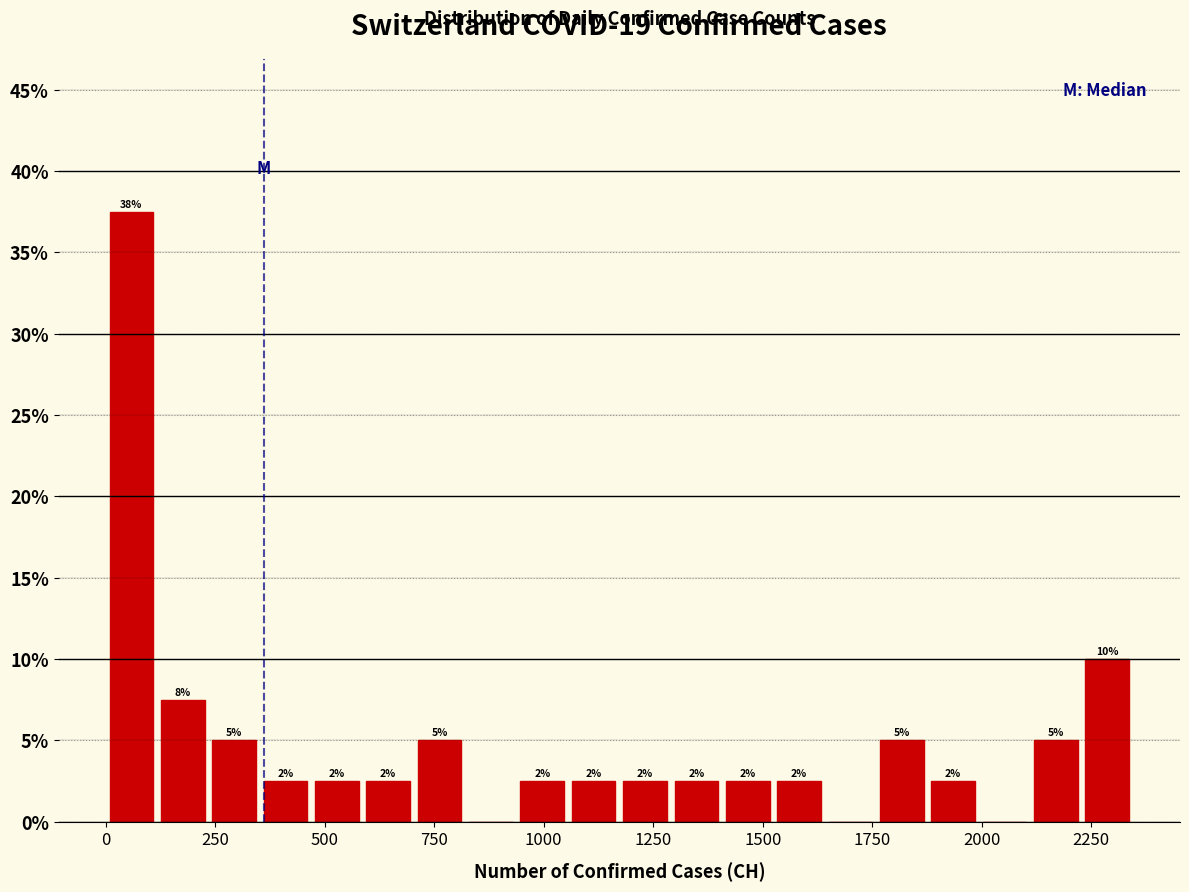

Read against the x-axis, roughly where is the centre of the tallest bar?

50